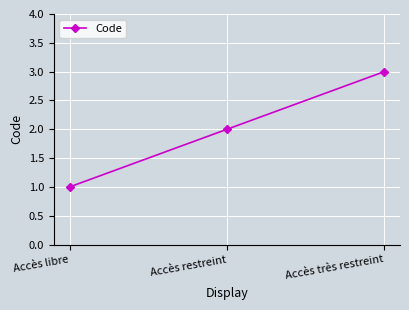

How many data points are less than 2?

1